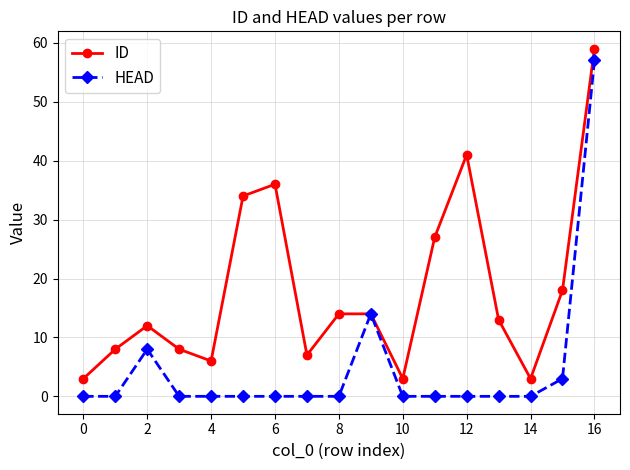

Which series has the largest total across all categories?

ID